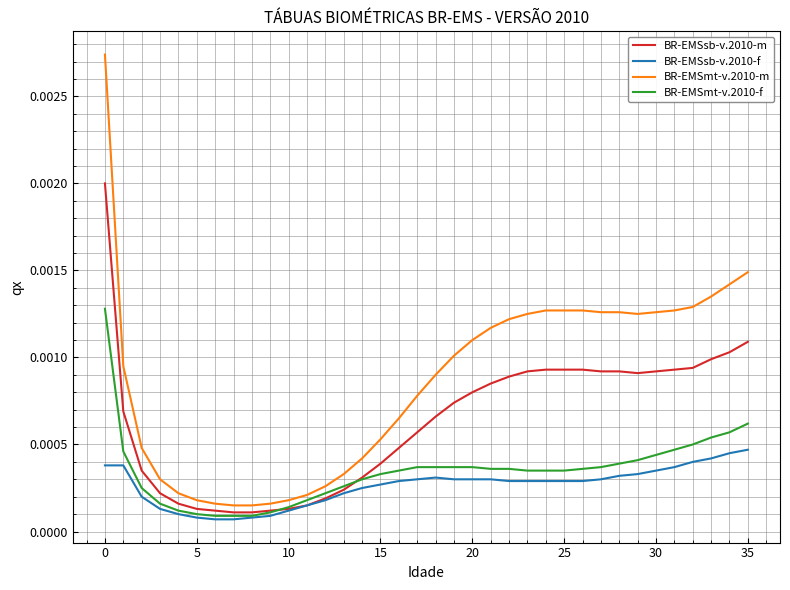

True or false: BR-EMSmt-v.2010-m and BR-EMSsb-v.2010-m cross at least once.

False